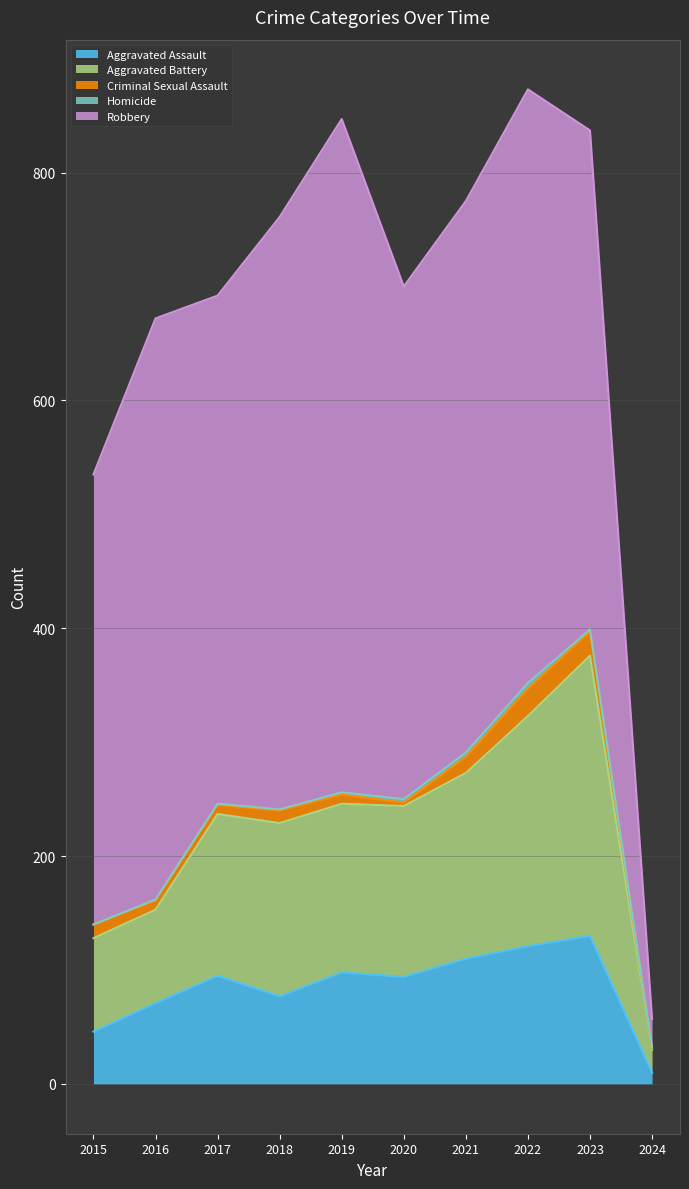

True or false: Aggravated Assault and Criminal Sexual Assault intersect in this chart.

False